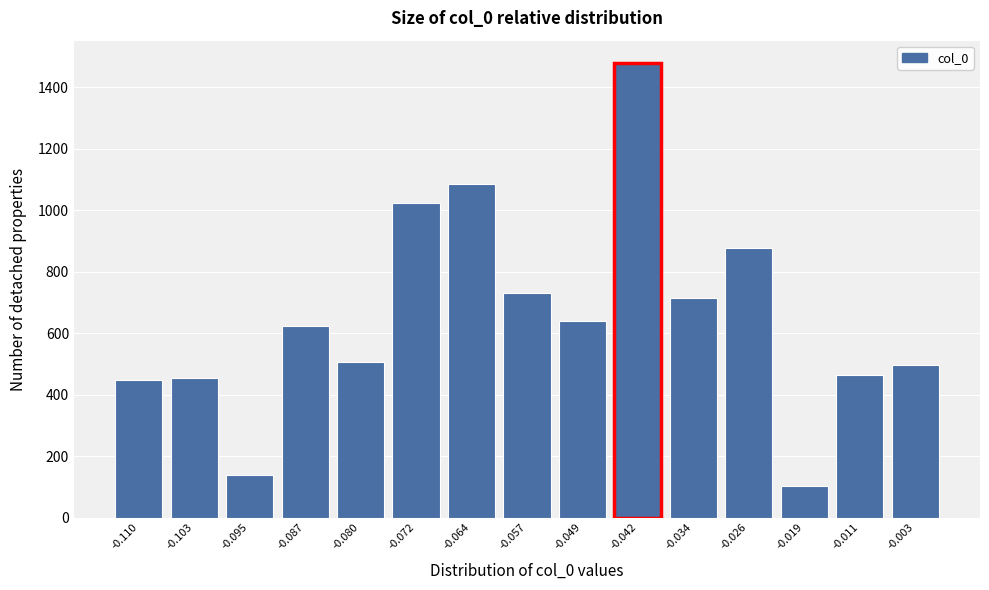

Reading left to right, transcribe all the data shown in this chart.

-0.110=446	-0.103=454	-0.095=139	-0.087=622	-0.080=507	-0.072=1022	-0.064=1086	-0.057=732	-0.049=640	-0.042=1478	-0.034=715	-0.026=876	-0.019=103	-0.011=465	-0.003=495